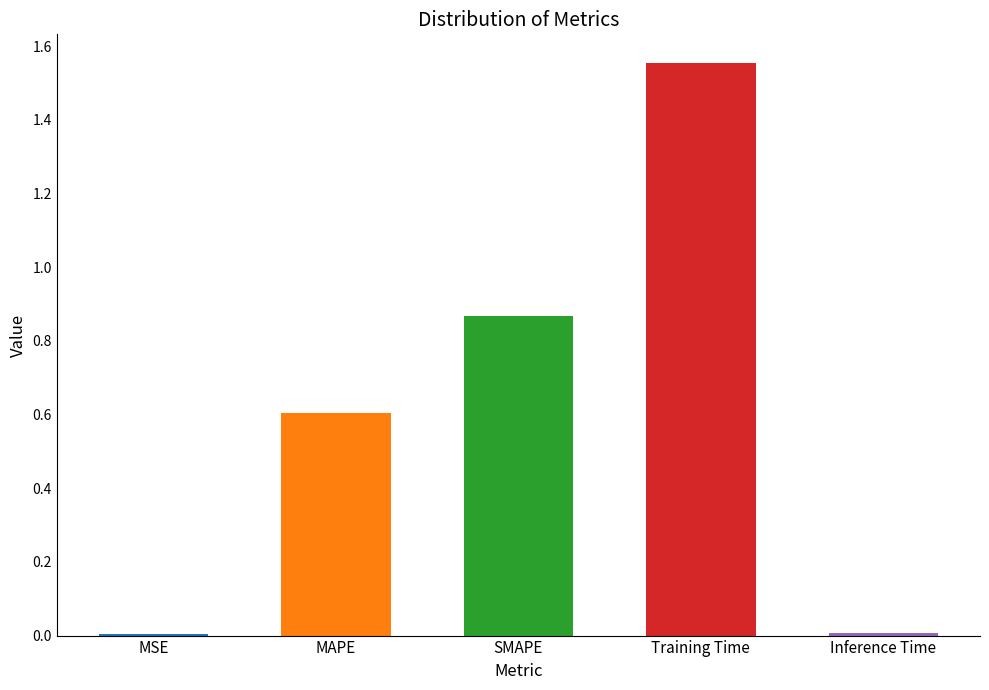

Read the value at MAPE.

0.6